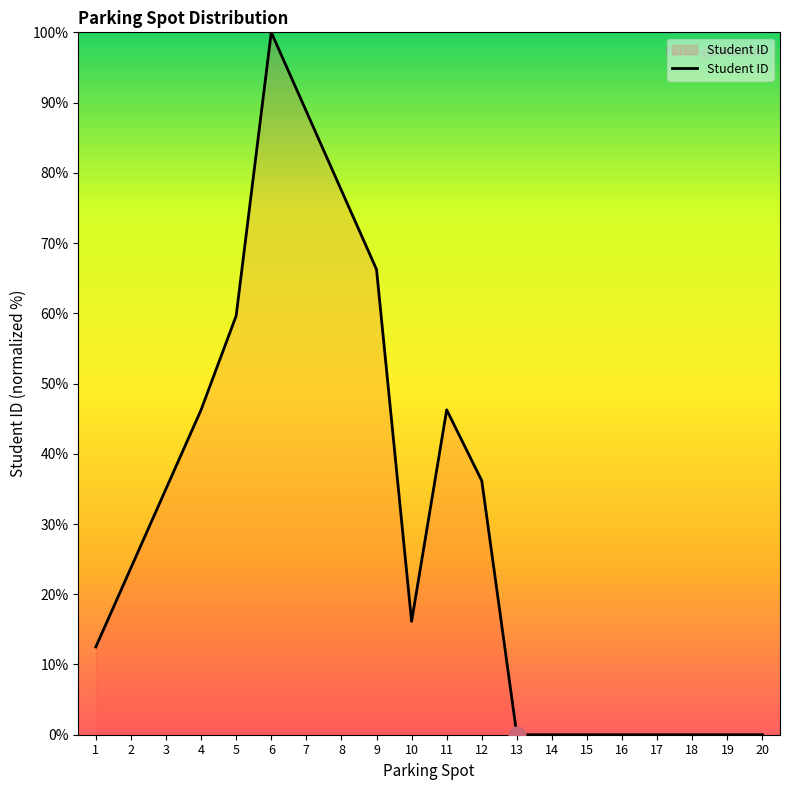

What is the change in value from 12 to 13?

-36.2